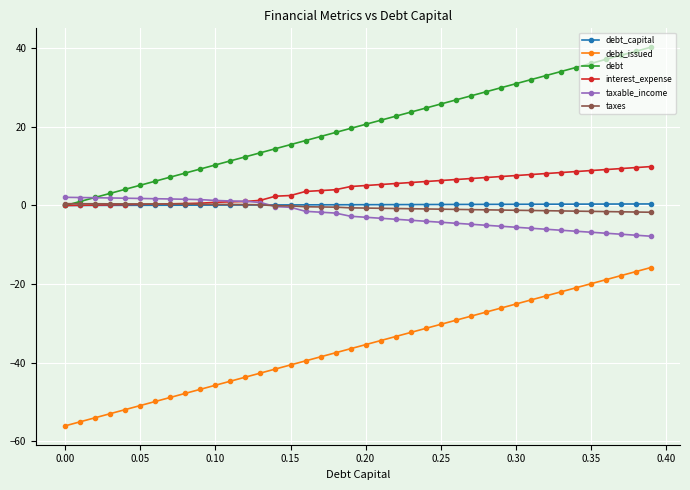

What is the maximum value for taxes?

0.5